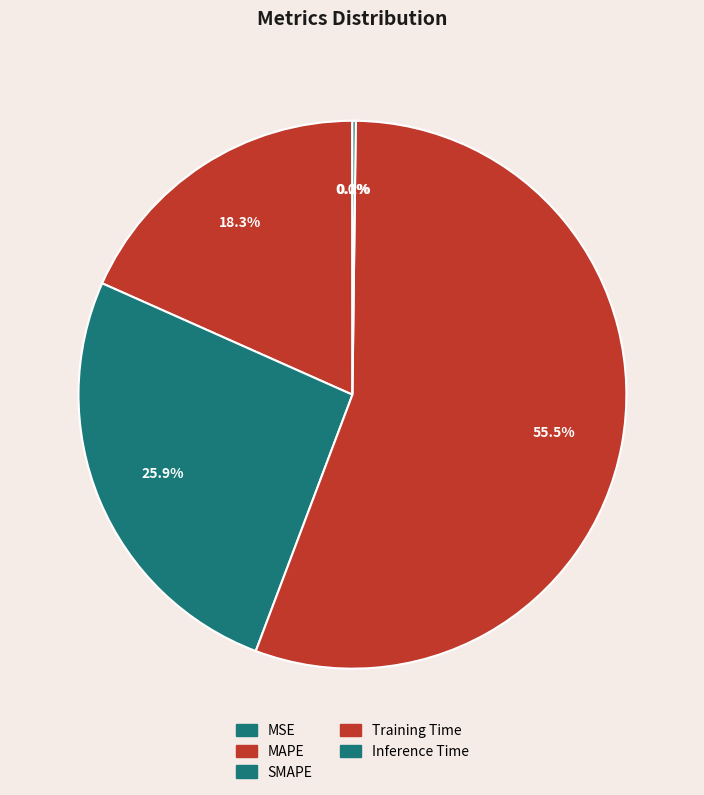

Count the number of slices in the pie.

5